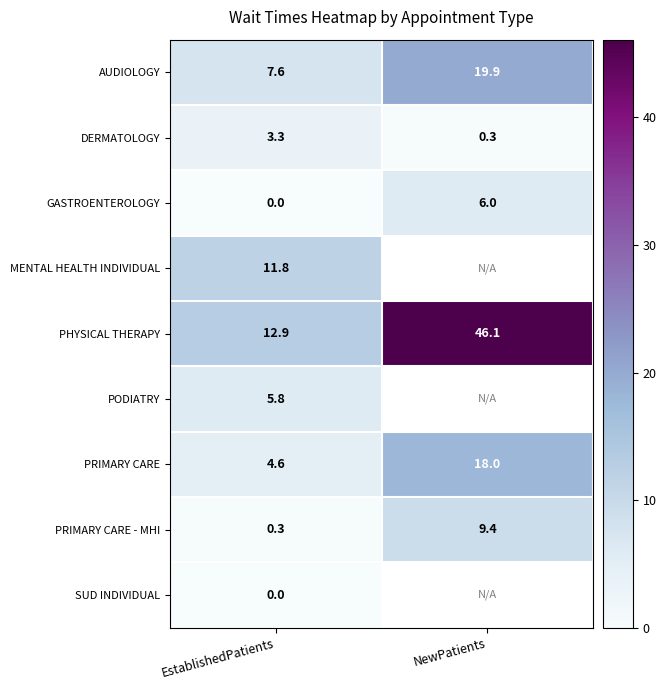

Rank the categories by GASTROENTEROLOGY value from highest to lowest.

NewPatients, EstablishedPatients